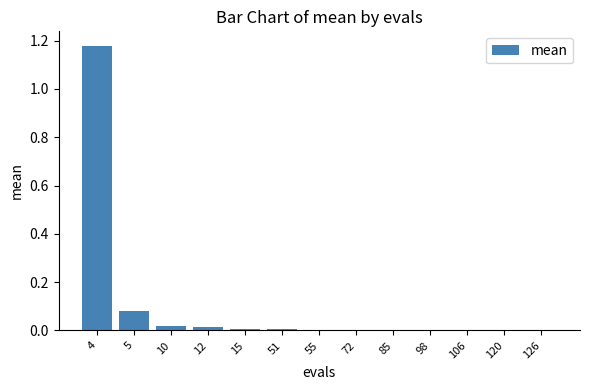

What is the sum of all values?

1.3